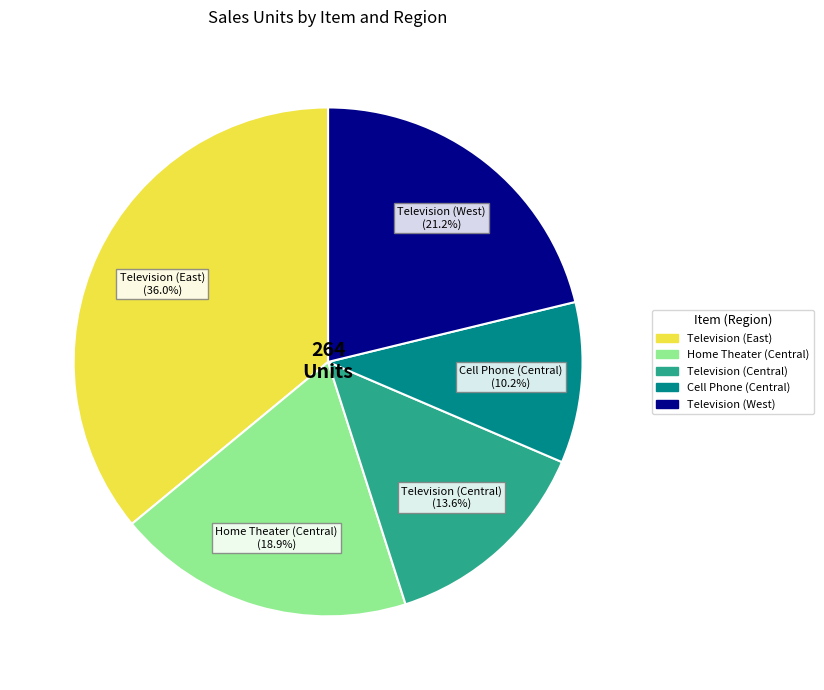

To the nearest percent, what portion does Television (Central) represent?

14%